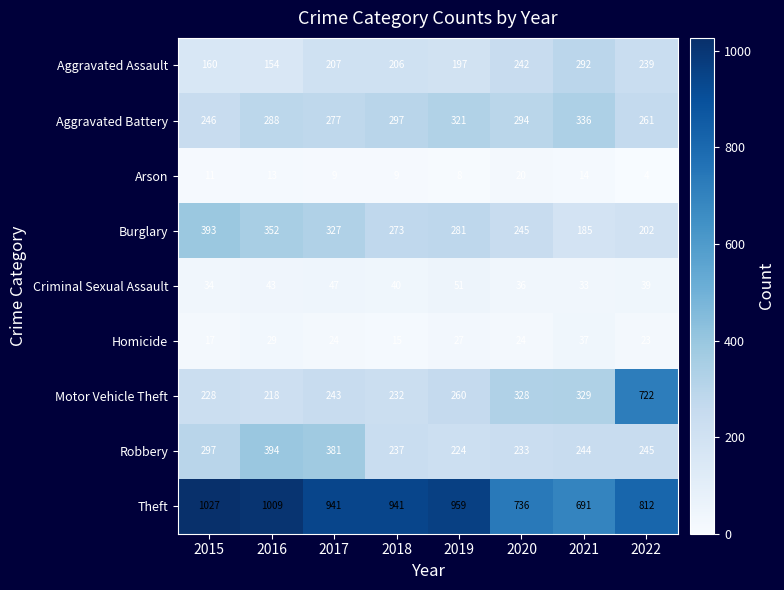

The Arson series shows 23 at 2021. True or false?

False